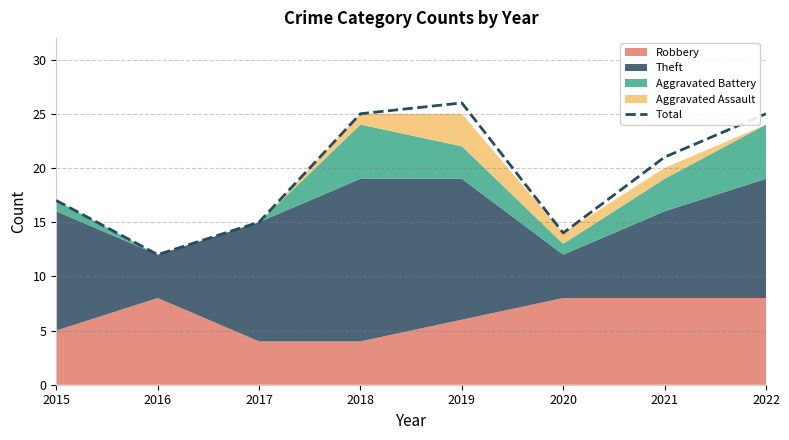

The chart shows a value of 15 at 2017. True or false?

True